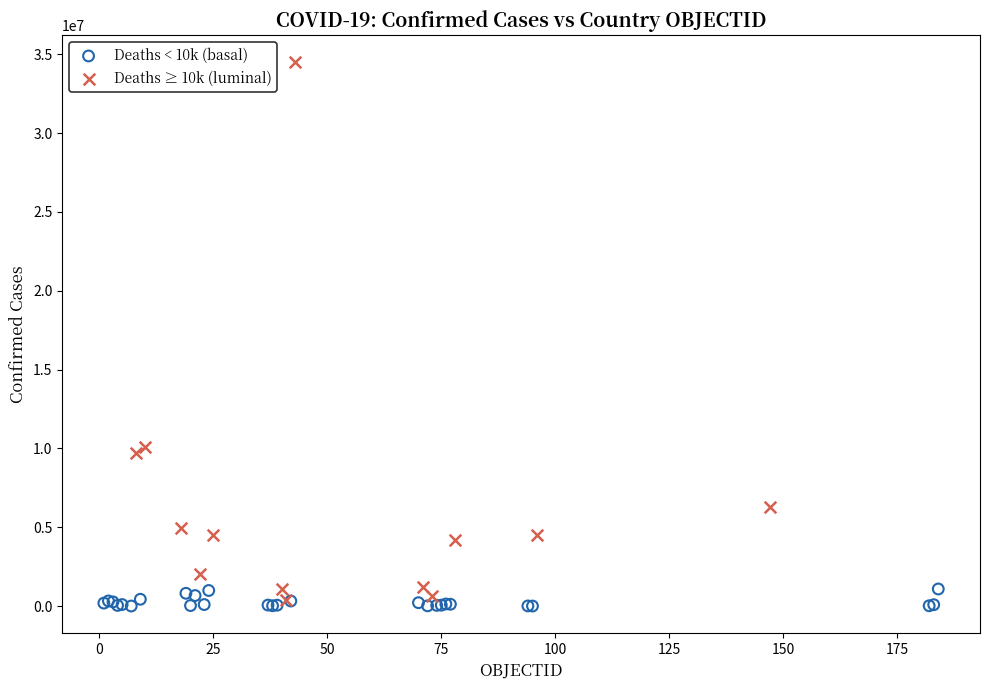

Which series has the widest spread of Y values?

Deaths ≥ 10k (luminal)